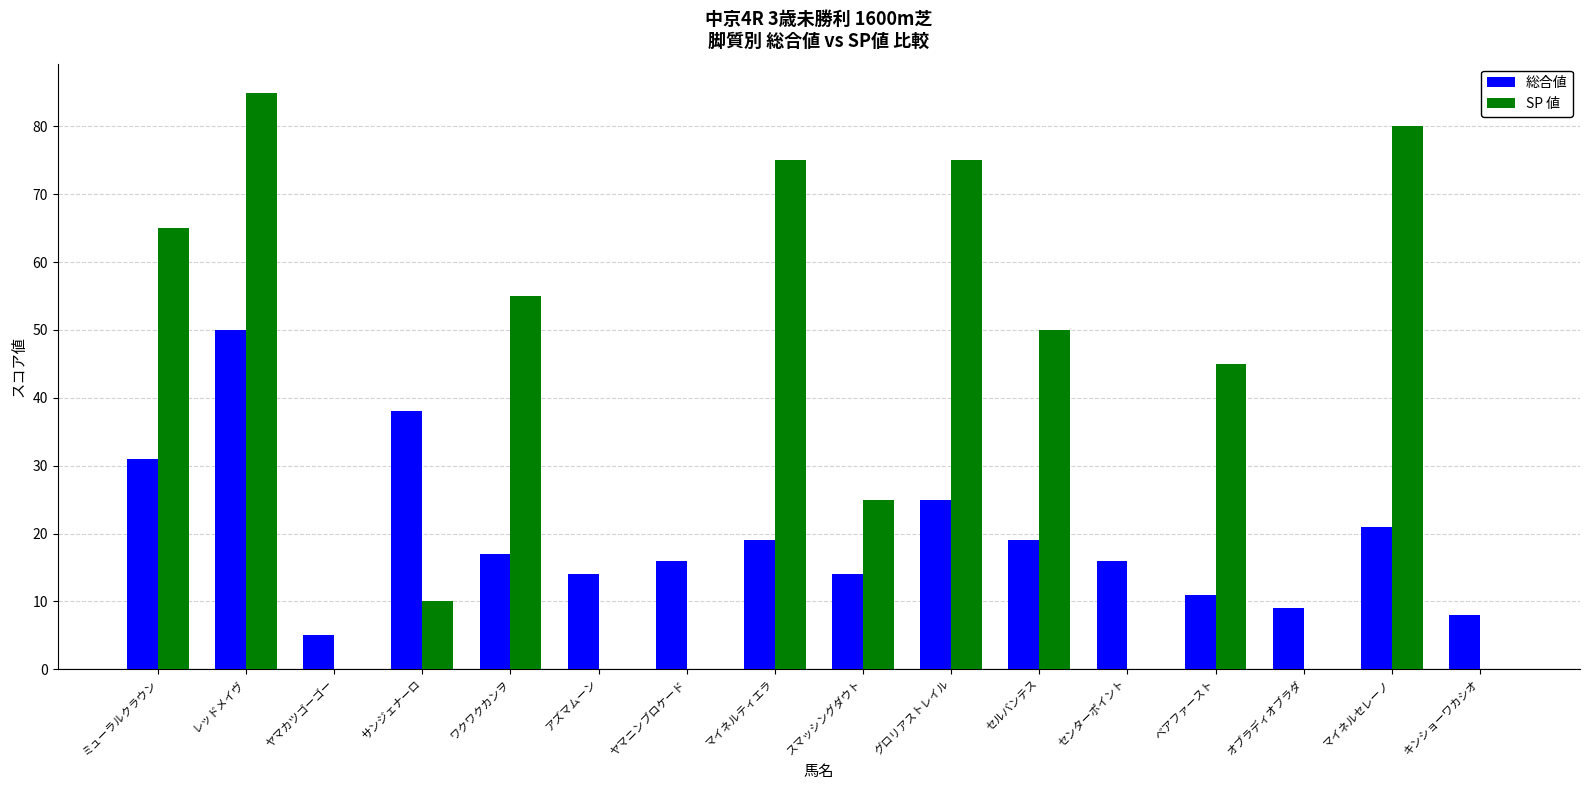

Which category has the highest value in the SP 値 series?

レッドメイヴ